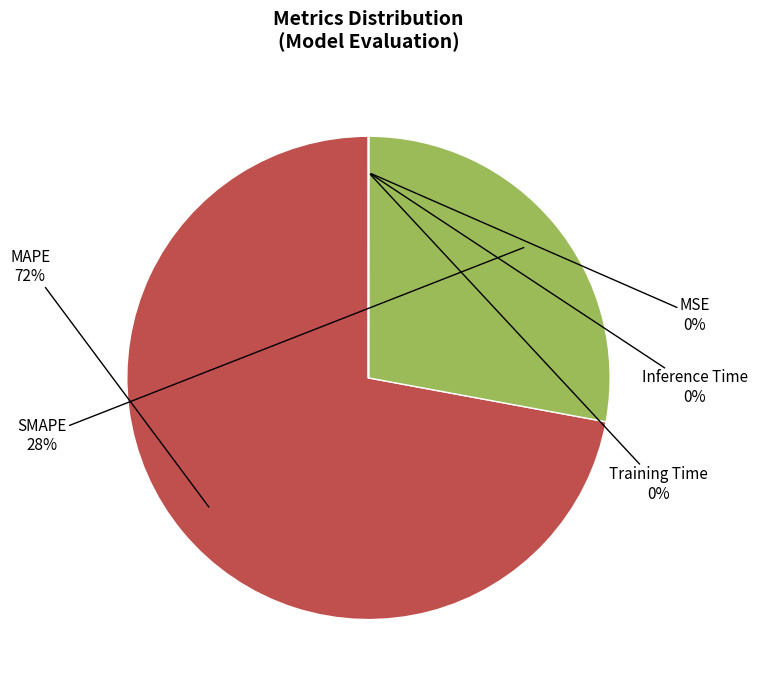

To the nearest percent, what is the difference between the largest and smallest slice percentages?

72%